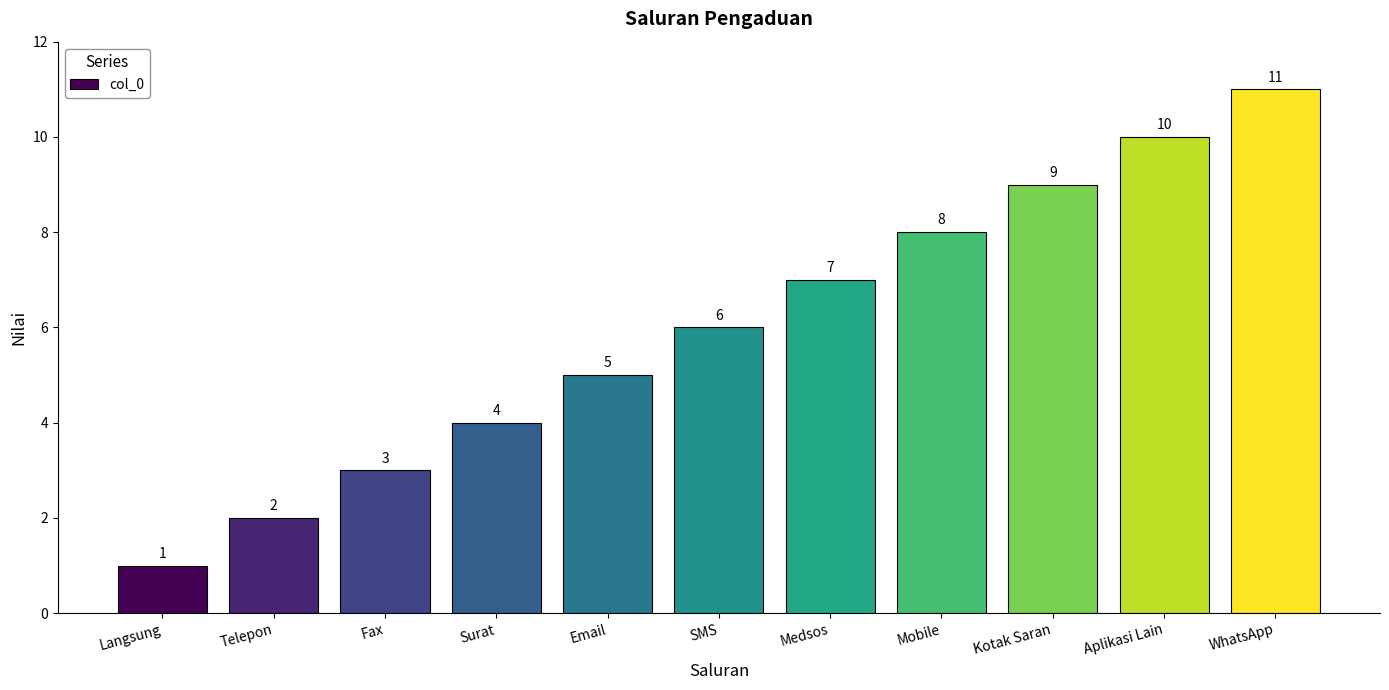

What is the maximum value shown in the chart?

11